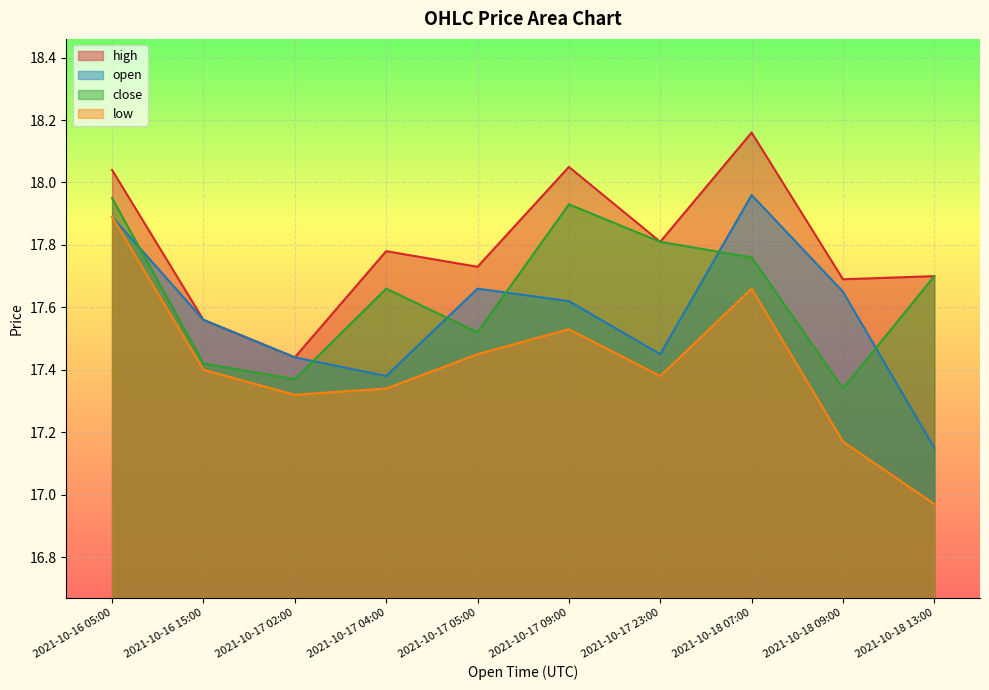

Rank the series by their average value, from lowest to highest.

low, open, close, high